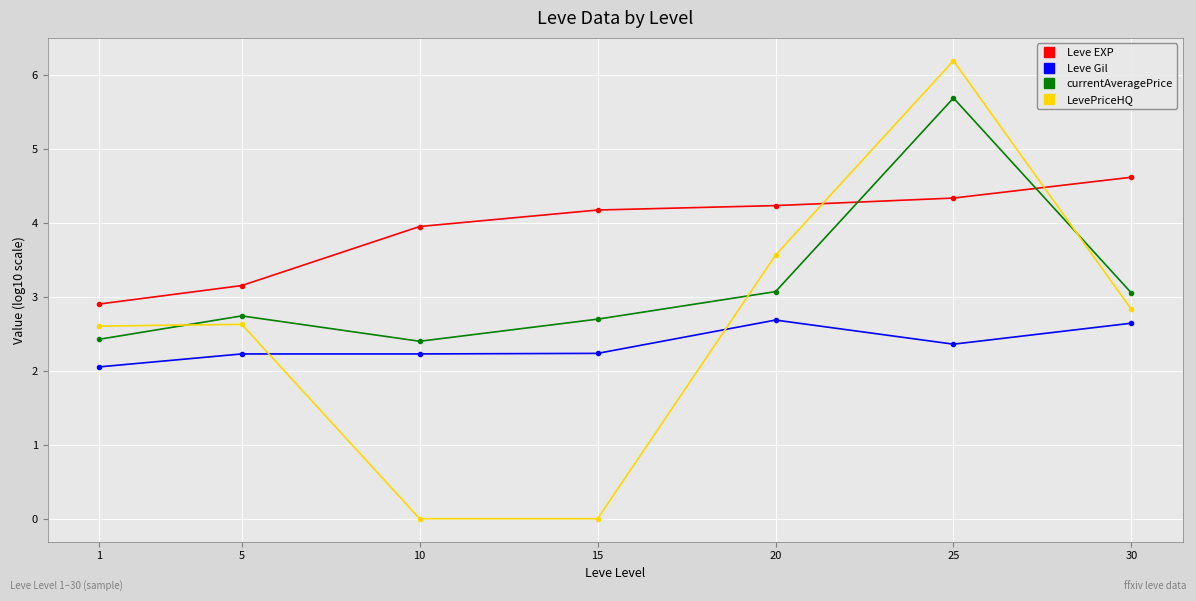

Is it true that Leve EXP equals 7.5 at 20?

False